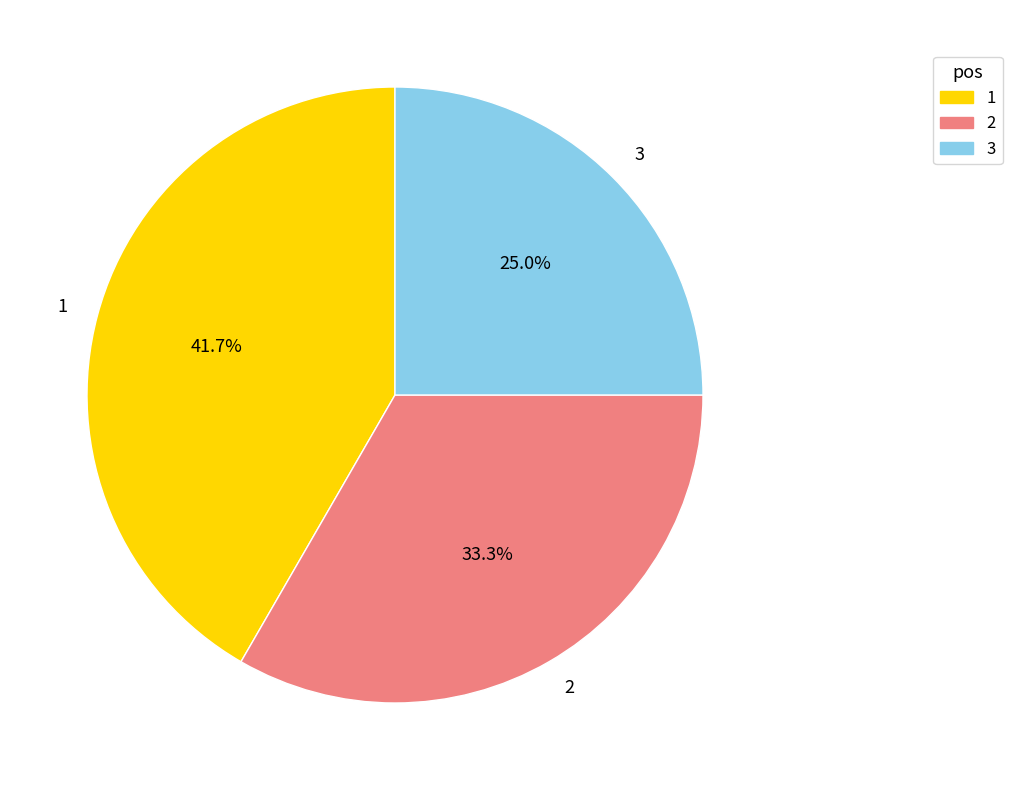

Count the number of slices in the pie.

3